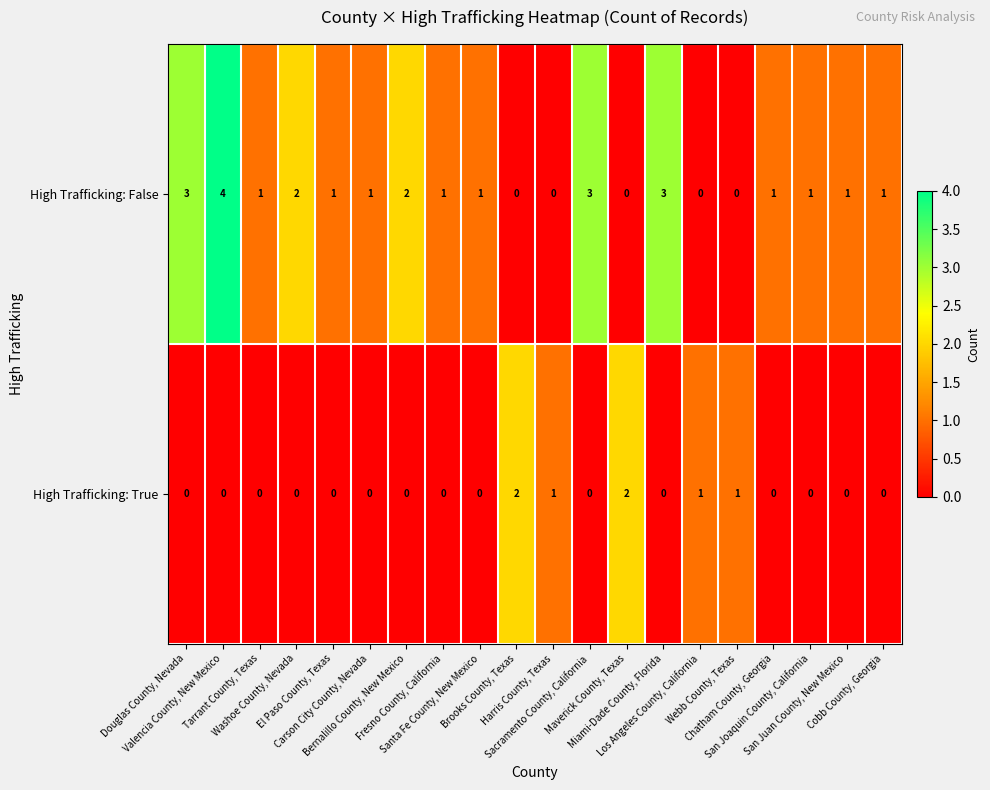

What is the greatest value displayed?

4